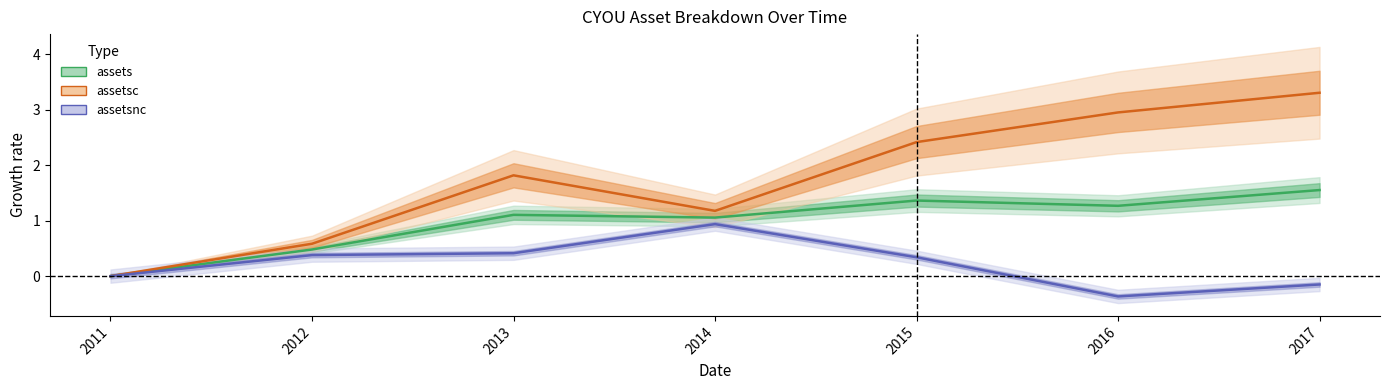

What position from the right is 2013-12-31?

5